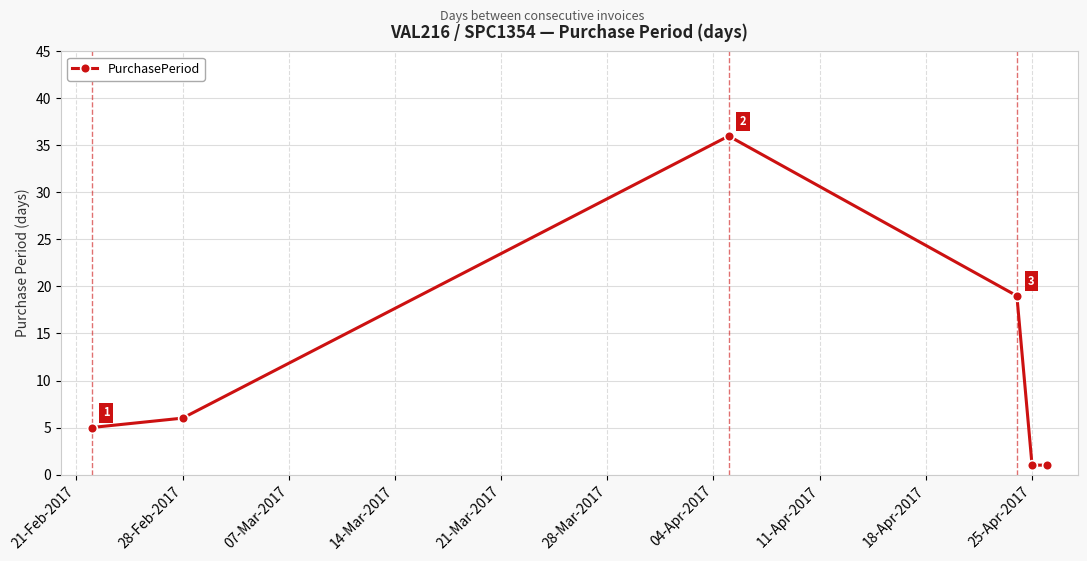

Count the values in the range 1 to 19.

5